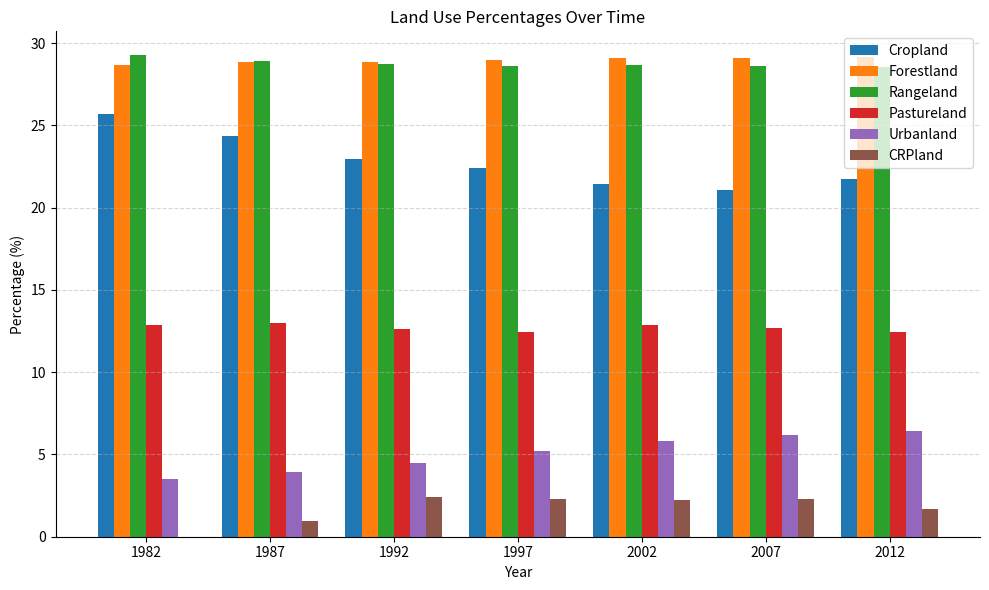

What is the average value of the Pastureland series?

12.7